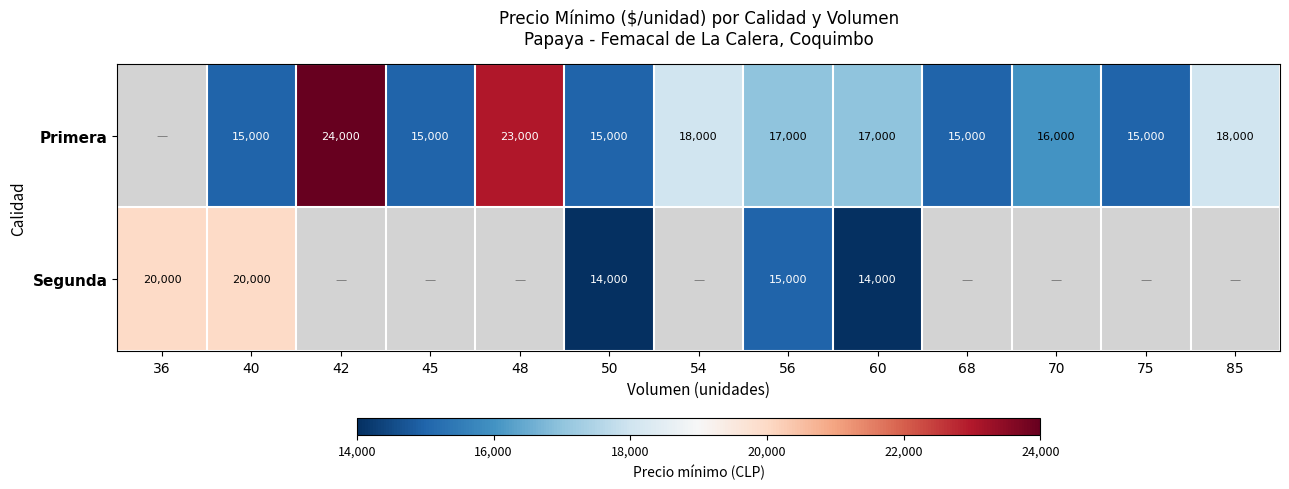

Between 56 and 85, which is larger?

85